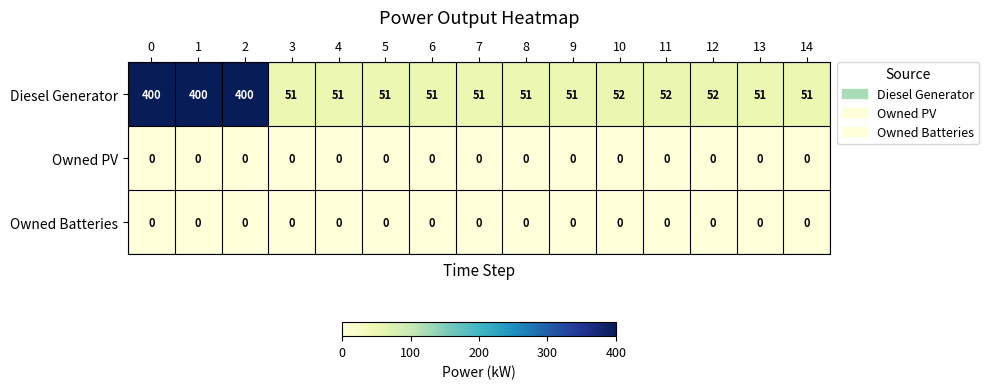

At how many categories does at least one series exceed 177?

3